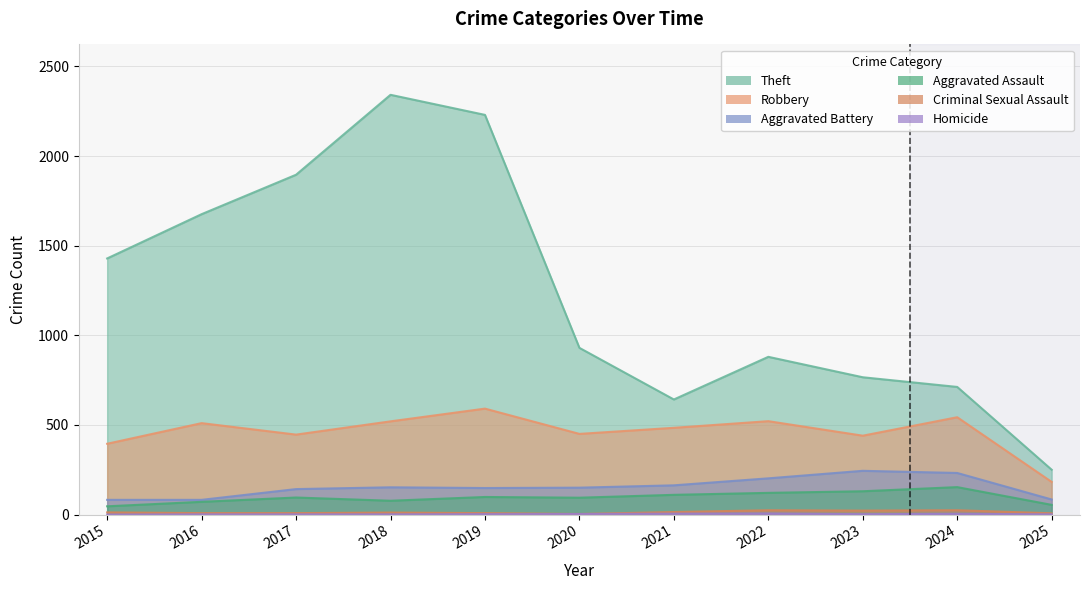

True or false: Aggravated Battery has a value of 43 at 2025.

False